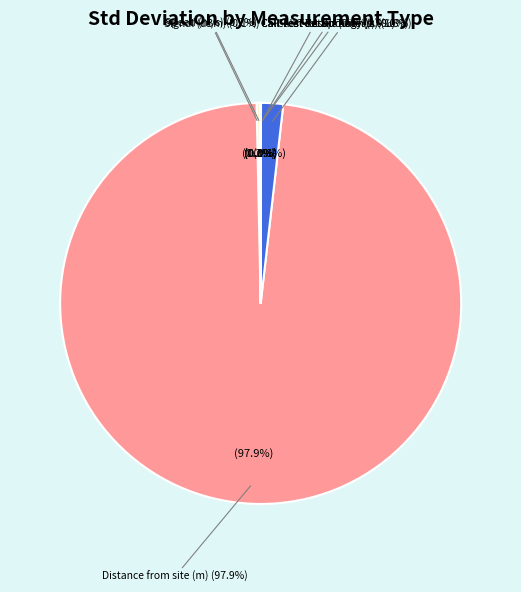

Does any single category account for the majority?

Yes